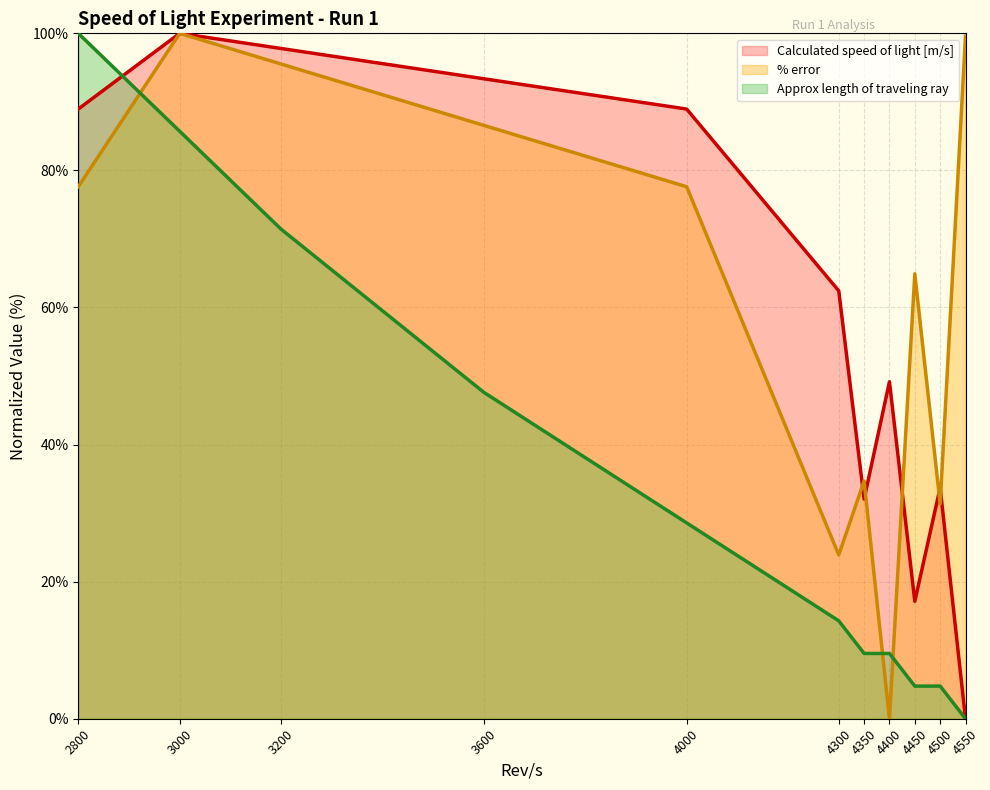

Rank the series by their maximum value, from lowest to highest.

Calculated speed of light [m/s], % error, Approx length of traveling ray [m]